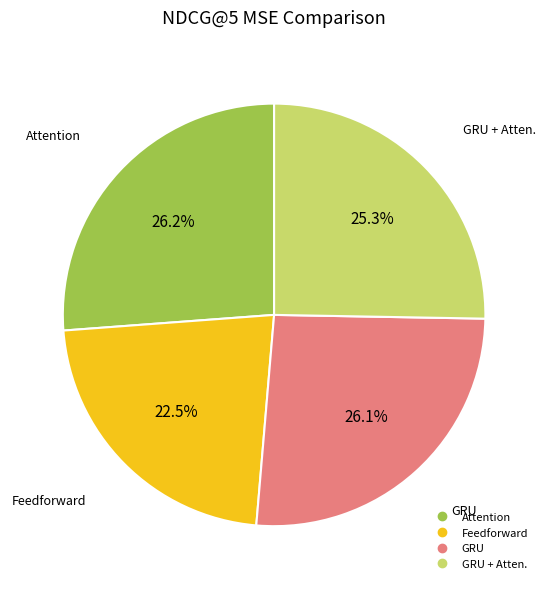

Does any single category account for the majority?

No